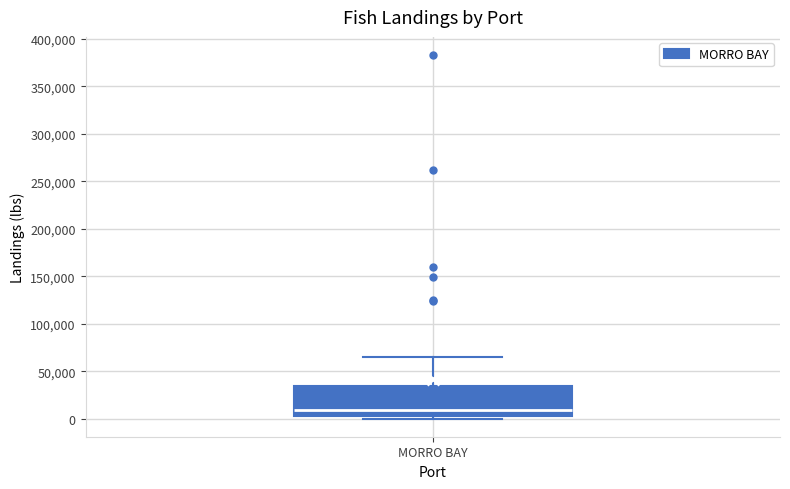

Transcribe this box plot: give where the median line is, the range the box spans, and where the two whiskers end, as read against the y-axis. The values are not printed on the chart, so give them approximately, as read against the axis.

median 10000, box 5000 to 35000, whiskers 0 to 65000